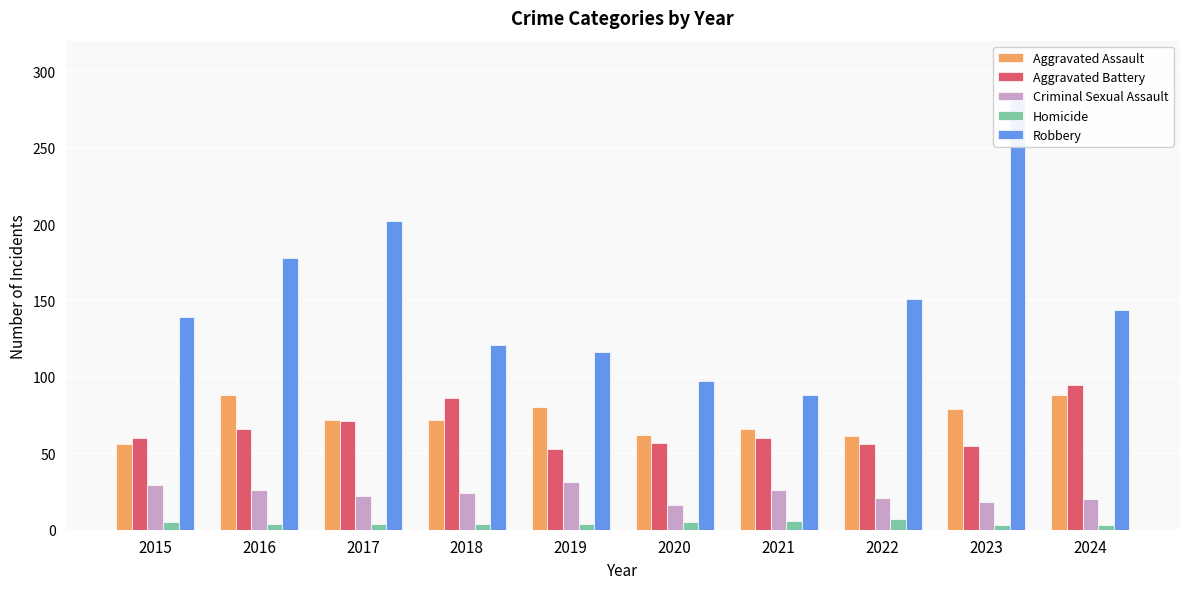

What is the spread (max minus min) of values at 2024?

141